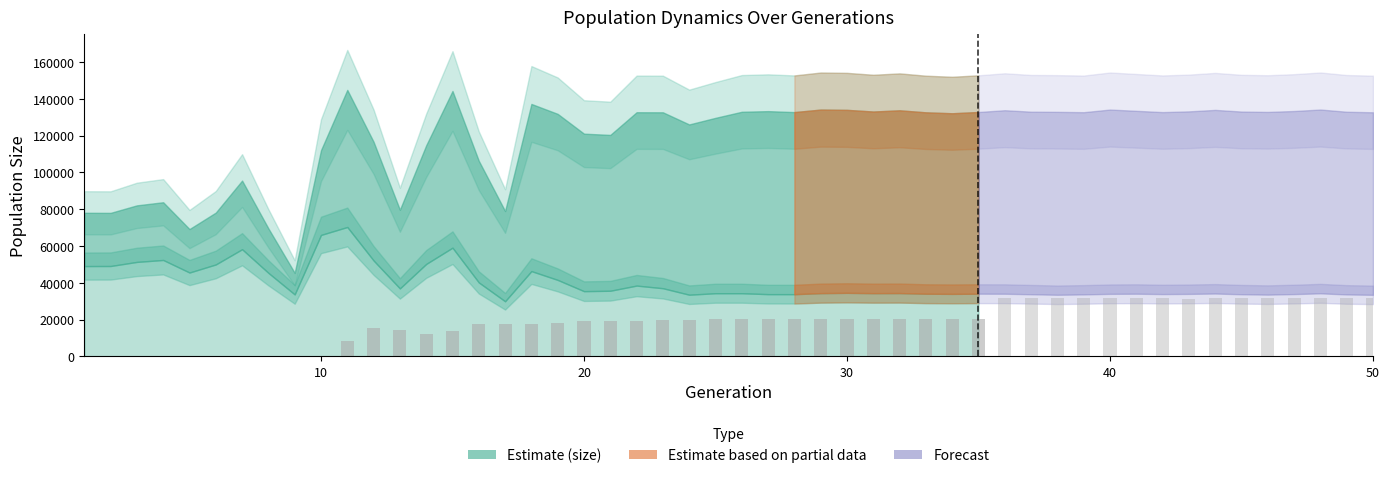

How many categories are shown in the chart?

35